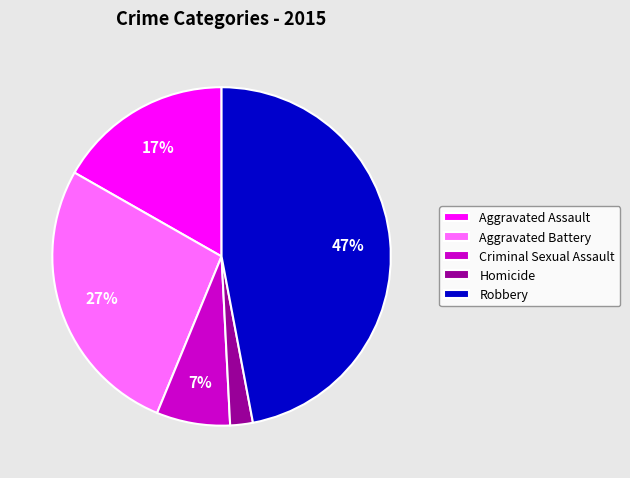

How many slices are in this pie chart?

5